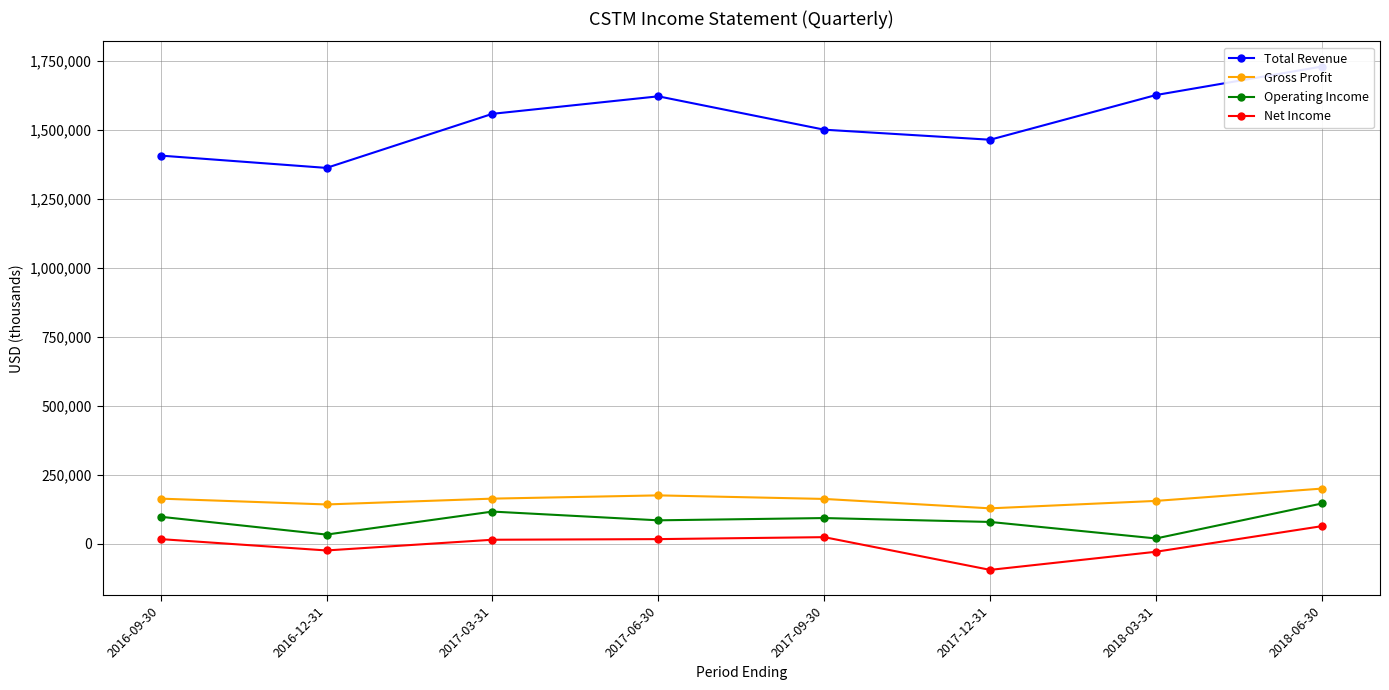

How many positive values does the Net Income series have?

5